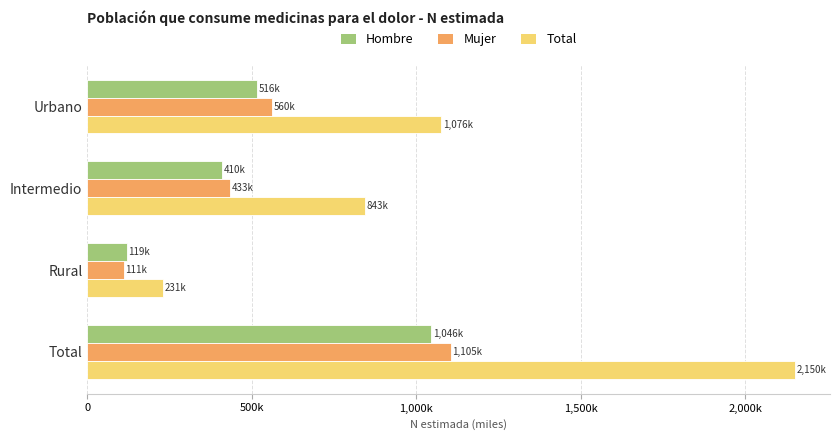

List the series in order of their peak value, highest first.

Total, Mujer, Hombre